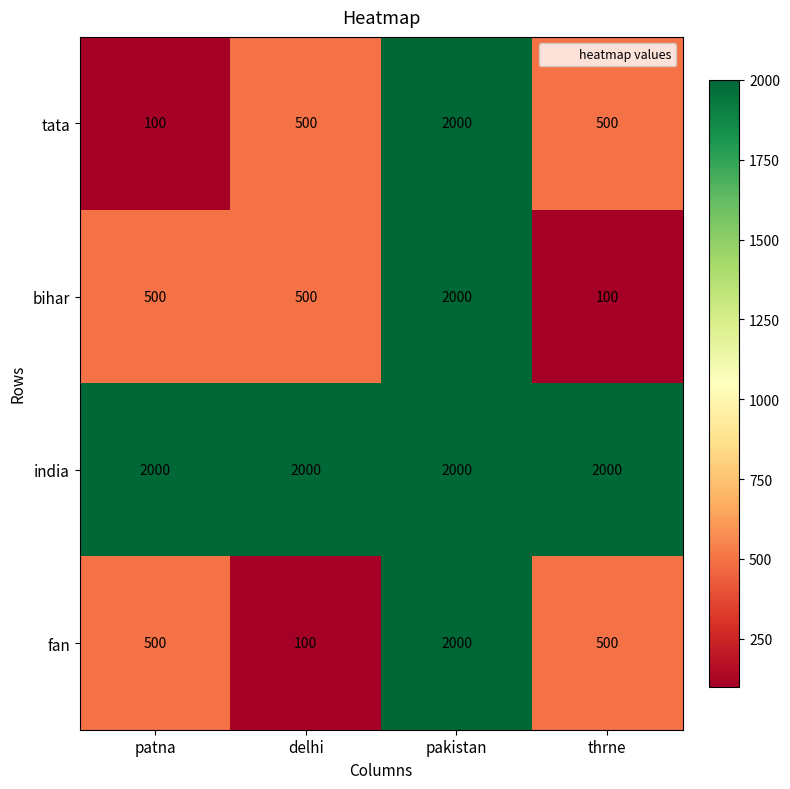

What is the difference between the maximum and second lowest values in the fan series?

1500